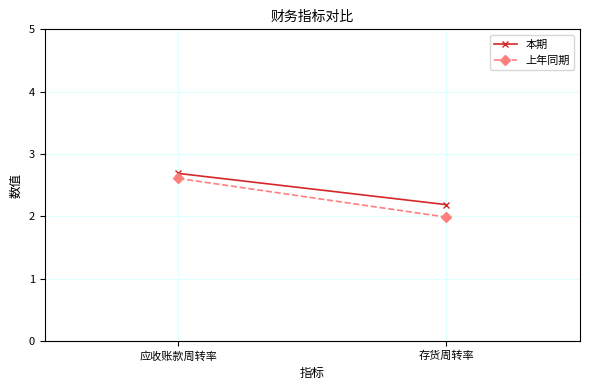

Rank the series by their average value, from lowest to highest.

上年同期, 本期